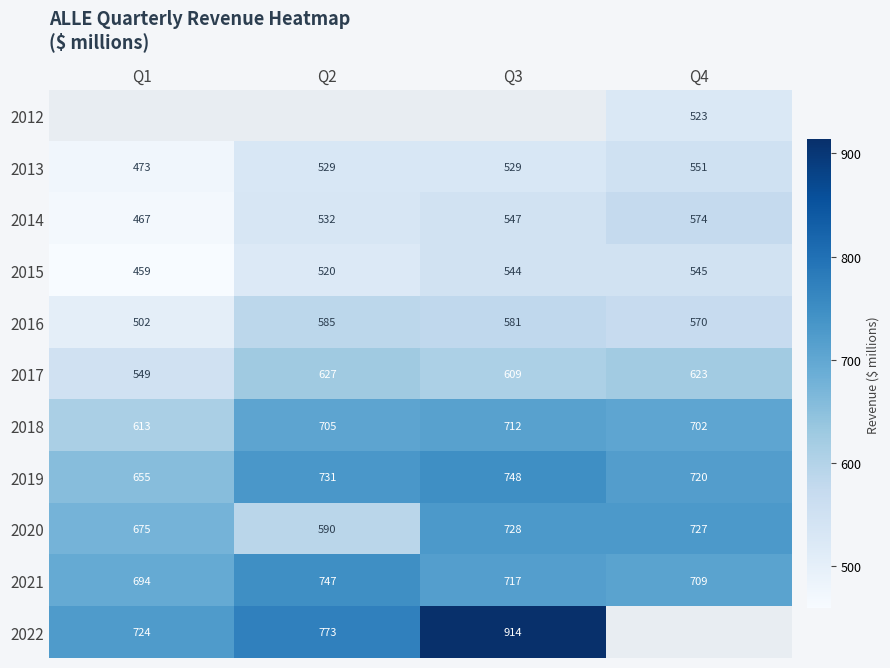

Rank the categories by 2017 value from highest to lowest.

Q2, Q4, Q3, Q1